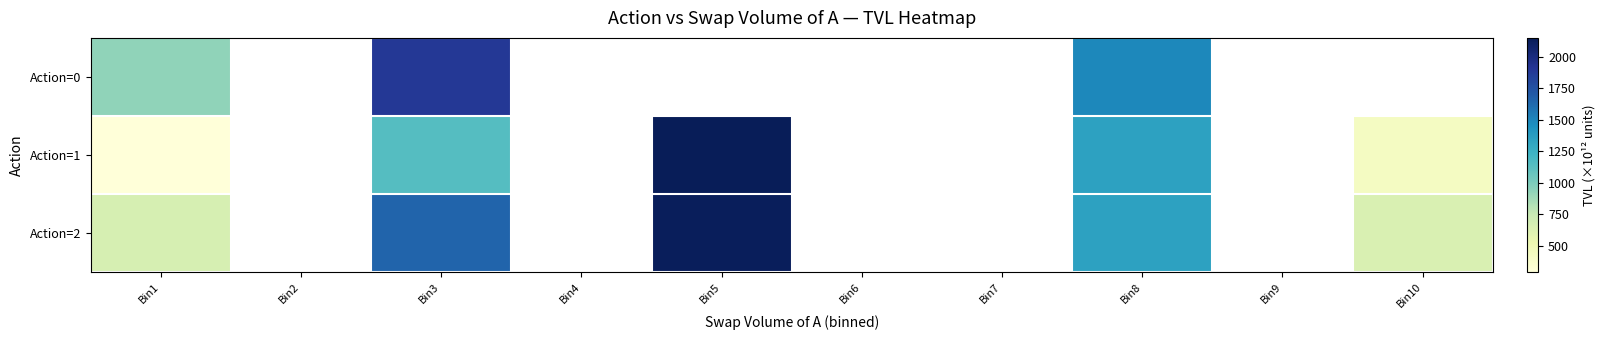

At which label does Action=1 reach its minimum?

Bin1